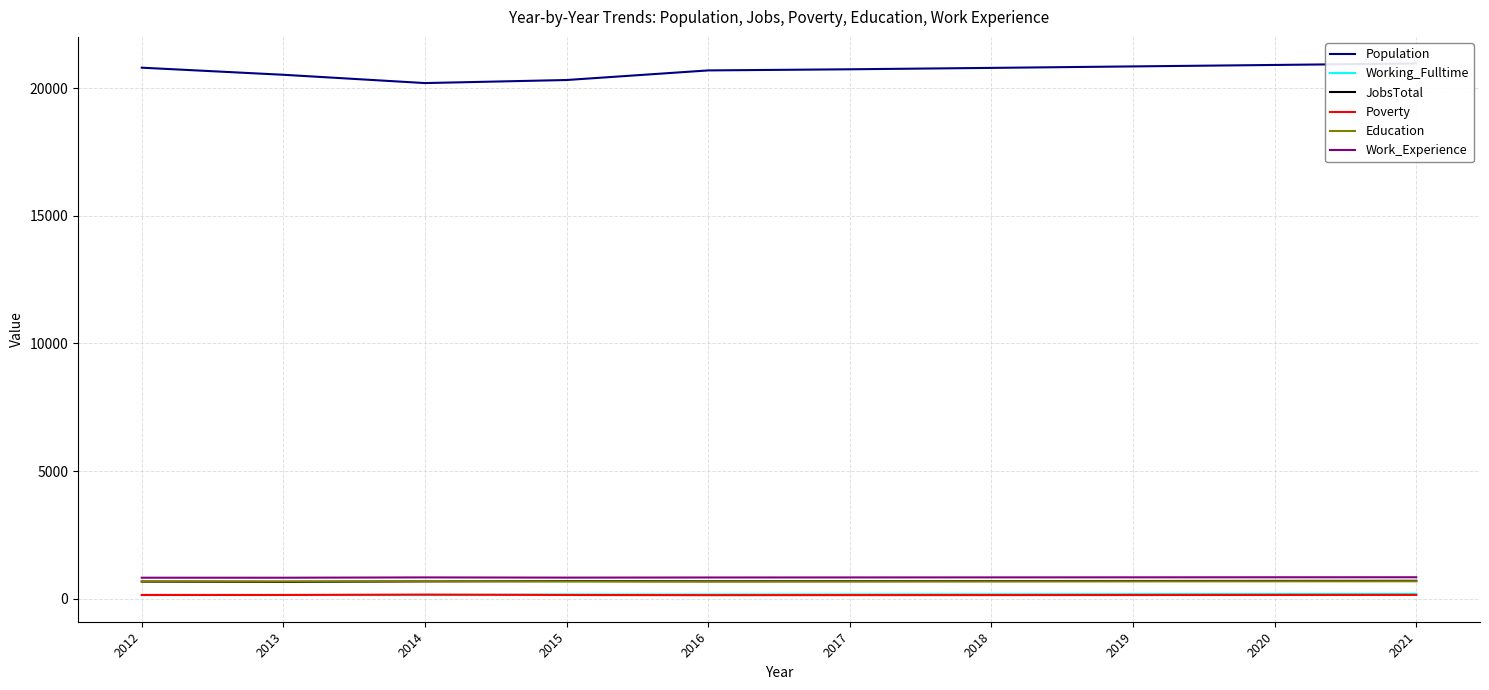

In Education, how many points are higher than both neighbors (excluding endpoints)?

1